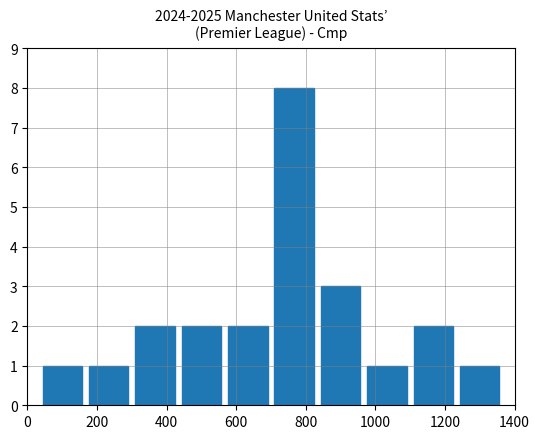

Reading left to right, what are all the values shown in this chart?

1	1	2	2	2	8	3	1	2	1